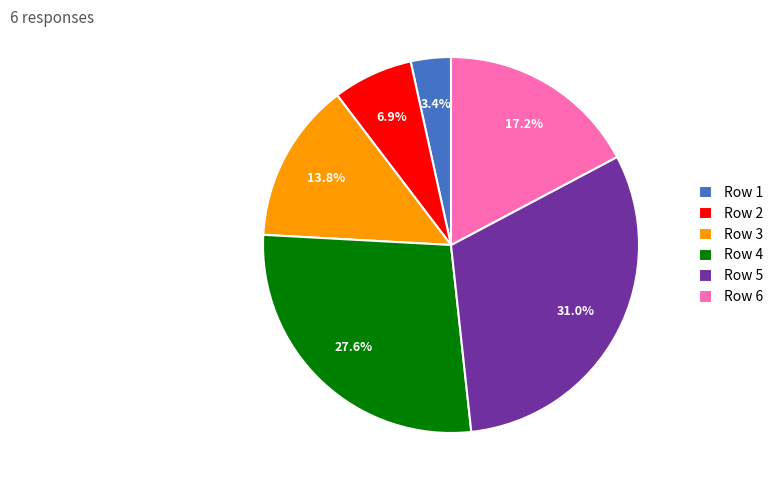

Approximately how many times larger is the value at Row 2 compared to Row 3?

0.5